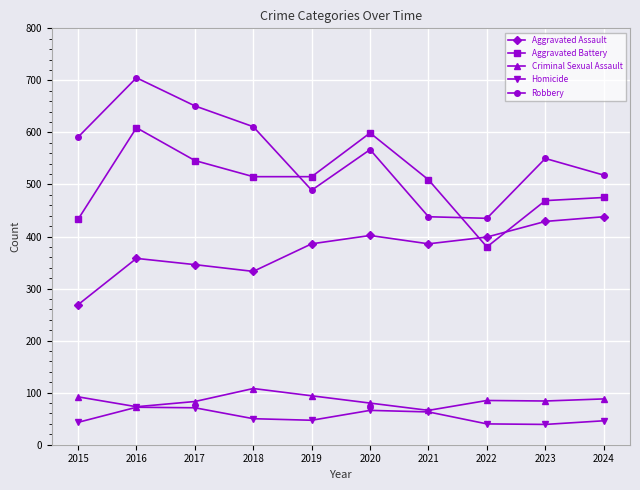

The value of Criminal Sexual Assault at 2022 is 85. True or false?

True